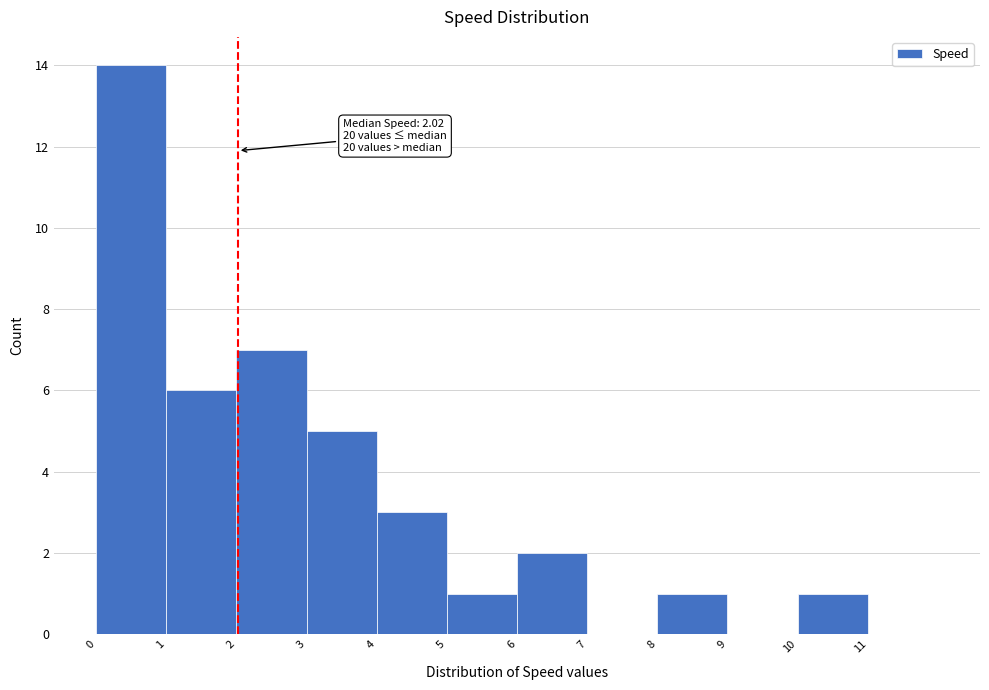

Which range on the x-axis has the tallest bar?

0 to 1